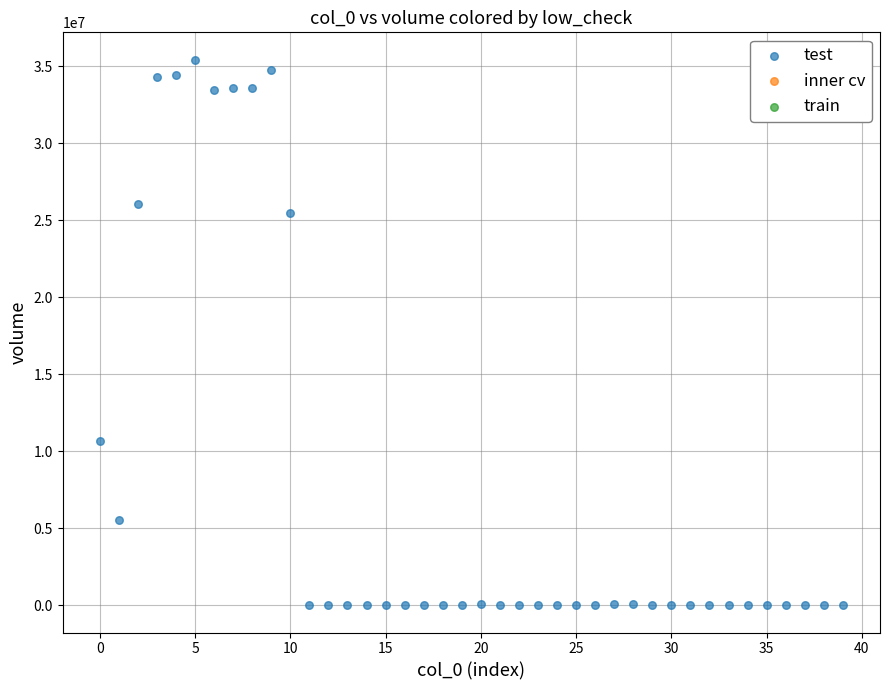

What Y value in the scatter plot is closest to 17710399?

10650000.0